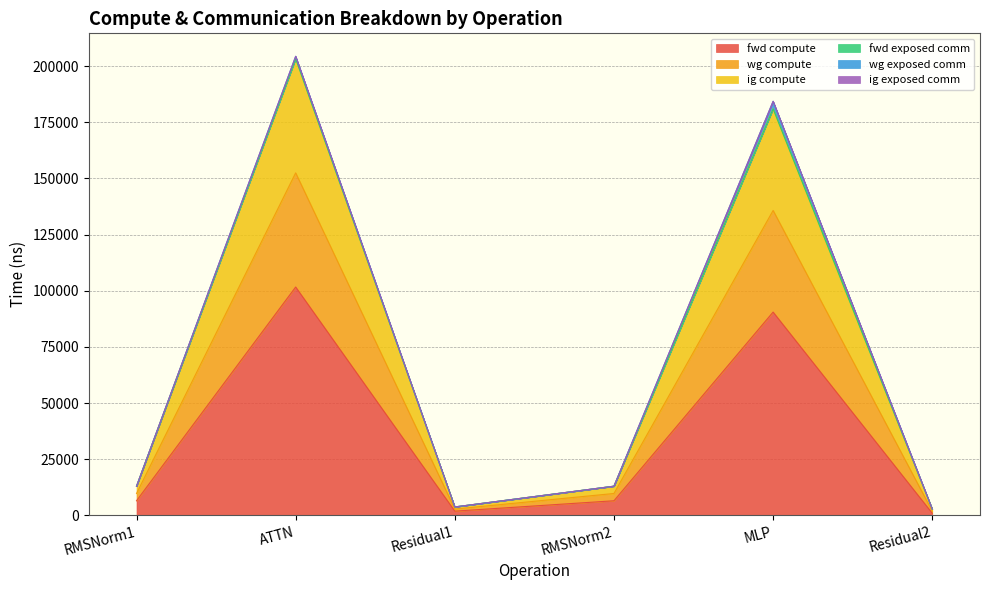

At which label is fwd compute closest to 51294?

MLP